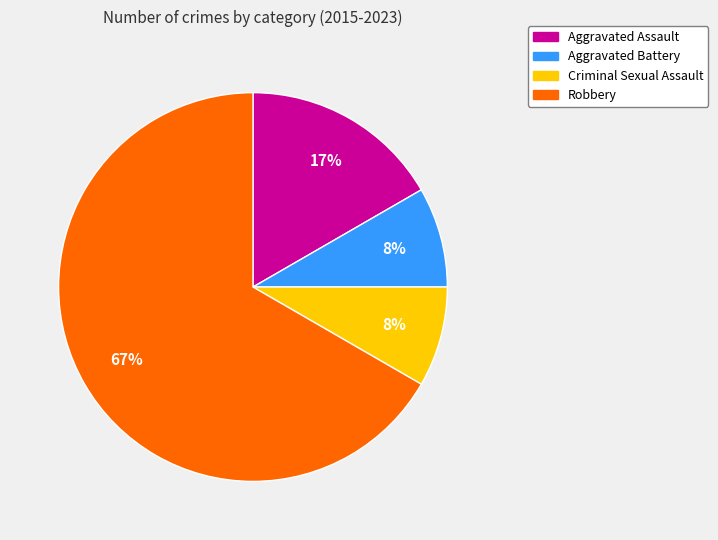

To the nearest percent, what percentage of the pie is Aggravated Assault?

17%